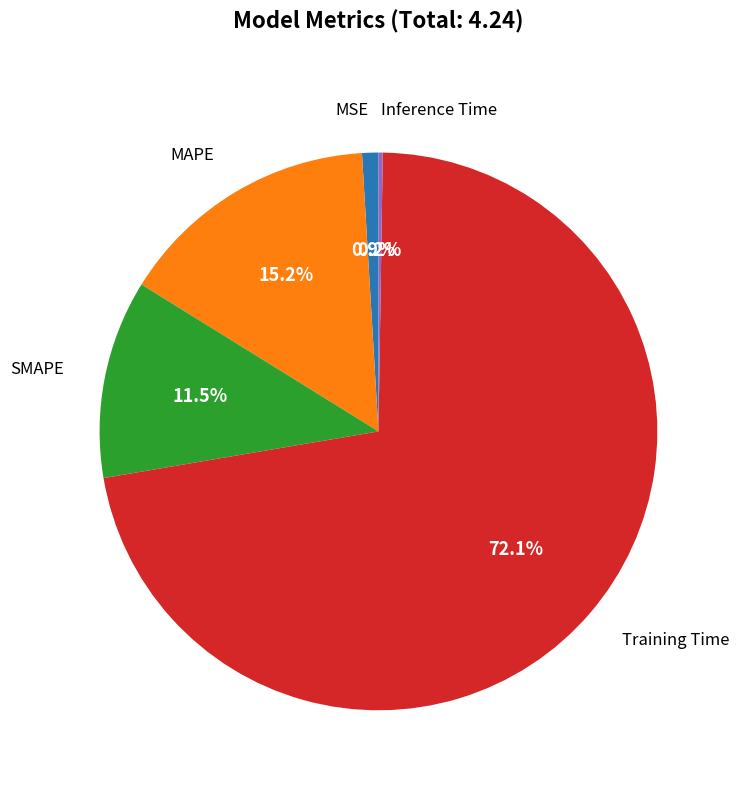

Is there a majority slice in this chart?

Yes